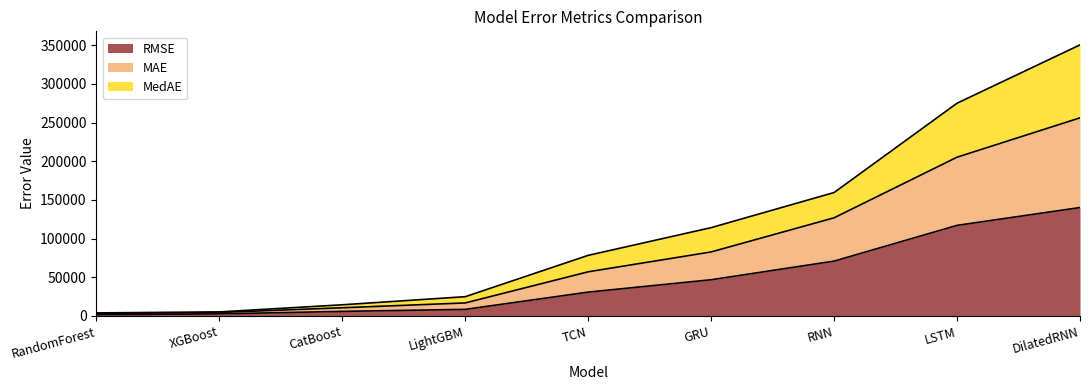

True or false: RMSE and MAE intersect in this chart.

False